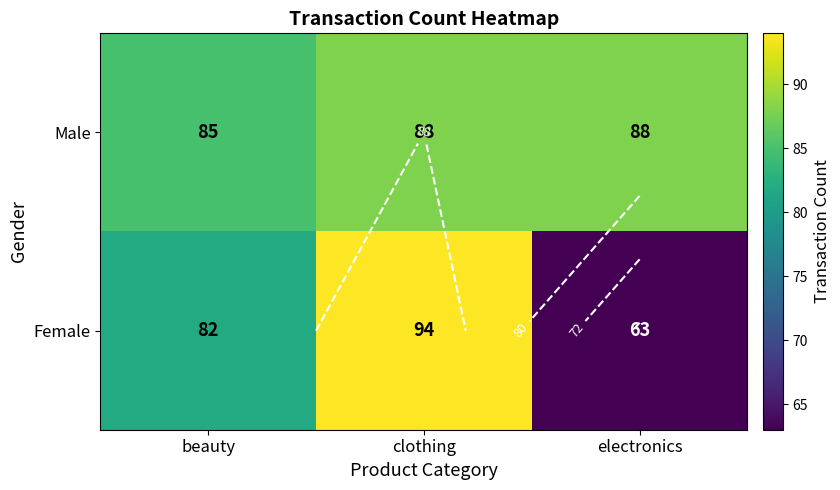

At how many categories does at least one series exceed 89?

1